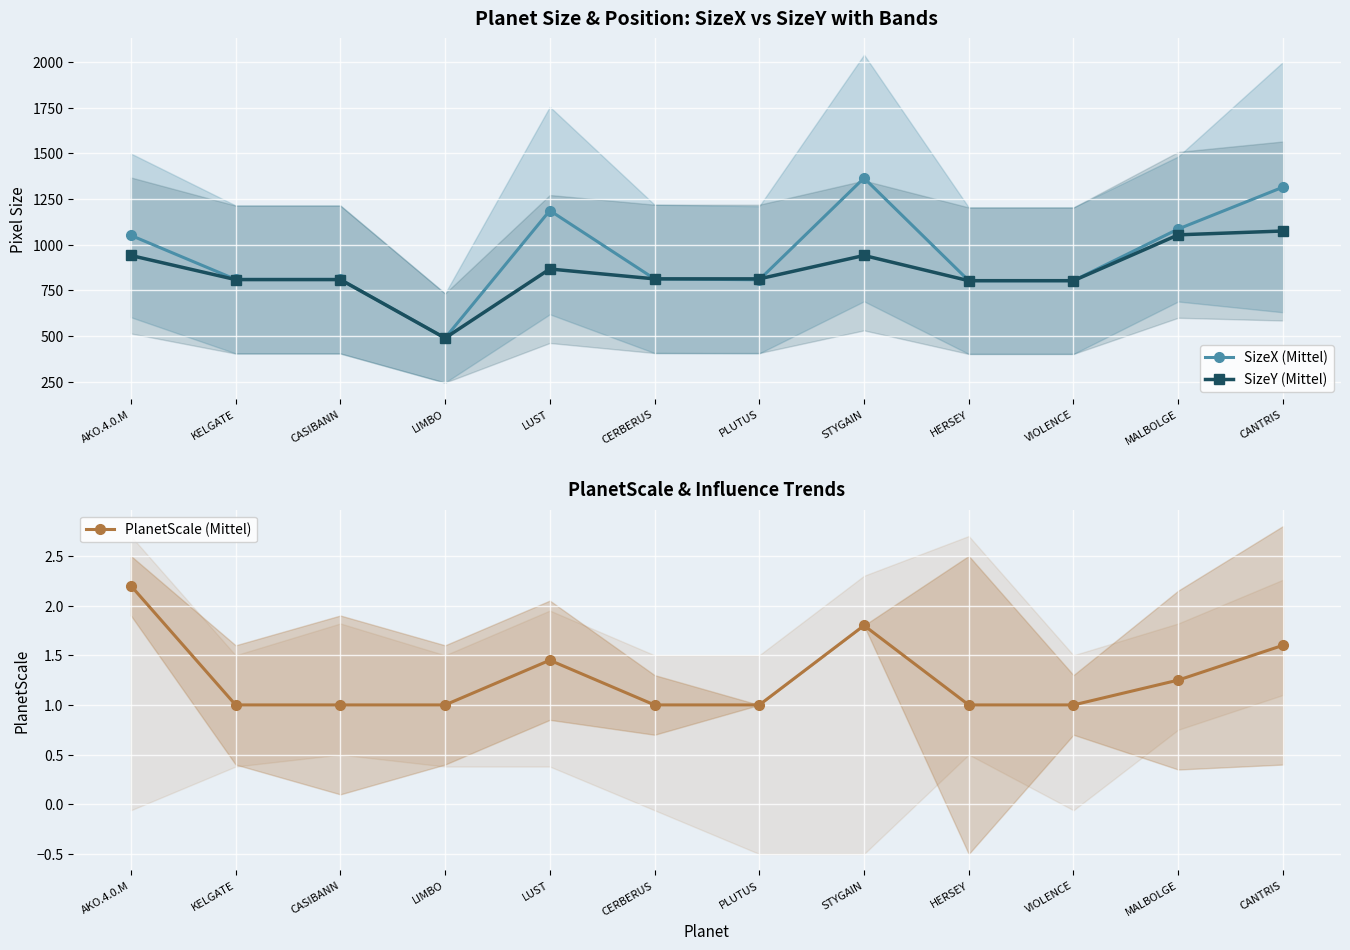

Which series changed the most between LUST and PLUTUS?

SizeX (Mittel)